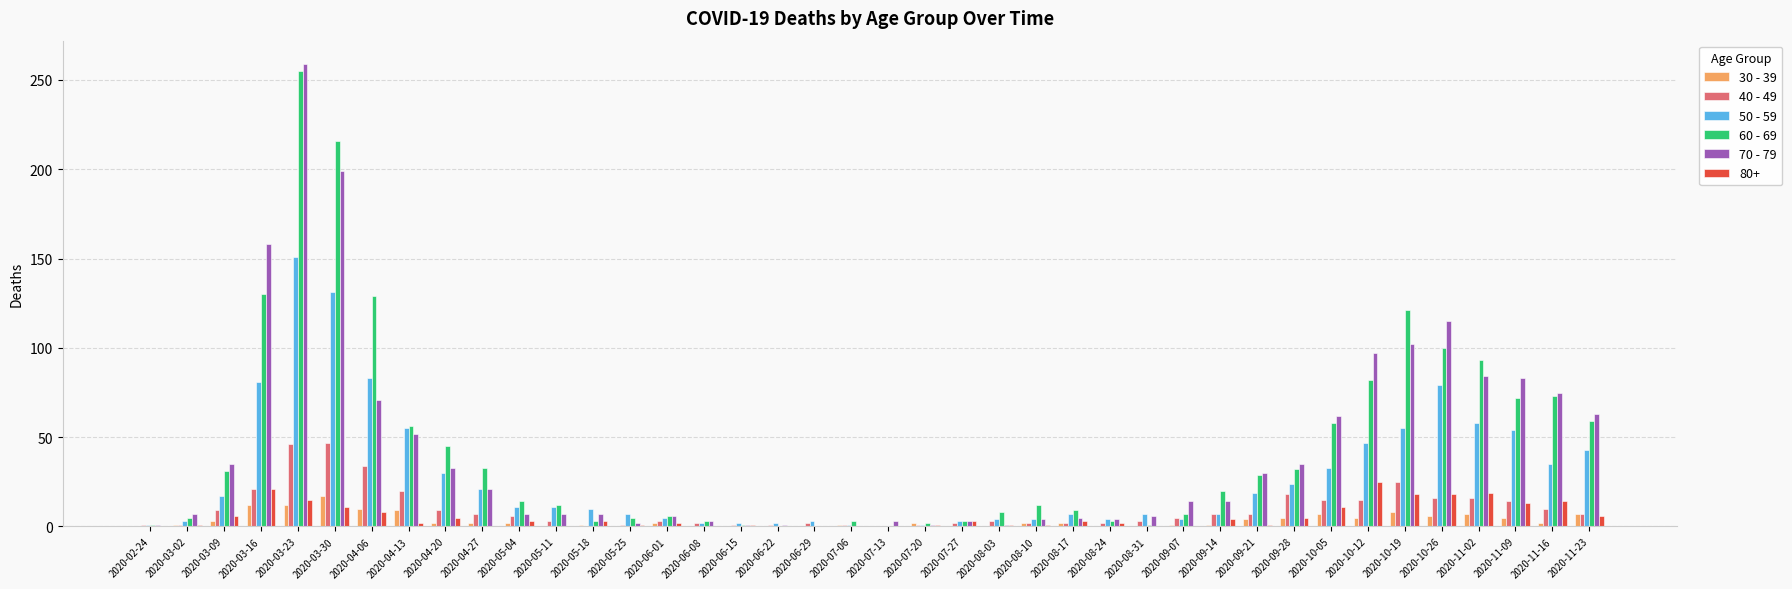

Are the bars grouped side by side (vs. stacked)?

Yes